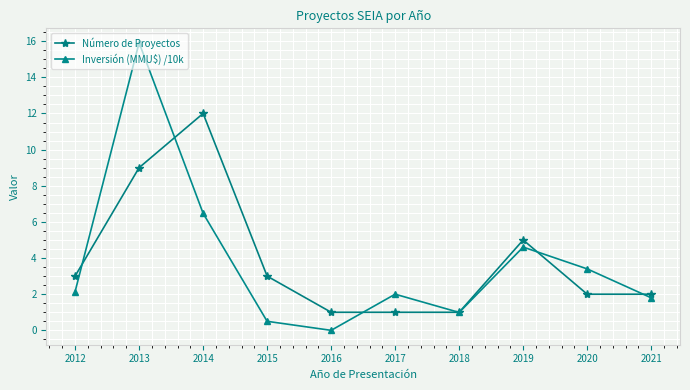

What is the sum of the Número de Proyectos values at 2018 and 2020?

3.0